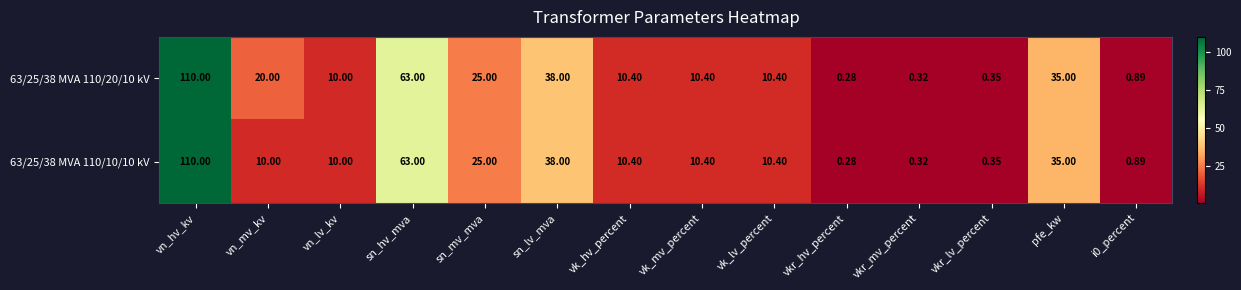

Where is 63/25/38 MVA 110/20/10 kV nearest to the value 55?

sn_hv_mva